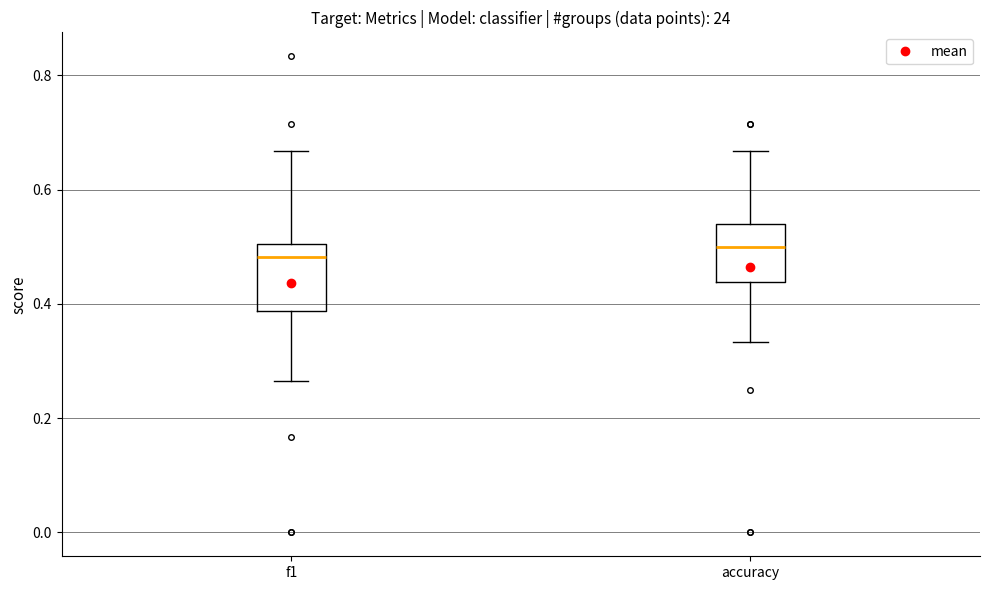

Reading left to right, transcribe this box plot: for each box, give where its median line is, the range the box spans, and where its two whiskers end, as read against the y-axis. The values are not printed on the chart, so give them approximately, as read against the axis.

f1: median 0.48, box 0.38 to 0.50, whiskers 0.26 to 0.66
accuracy: median 0.50, box 0.44 to 0.54, whiskers 0.34 to 0.66